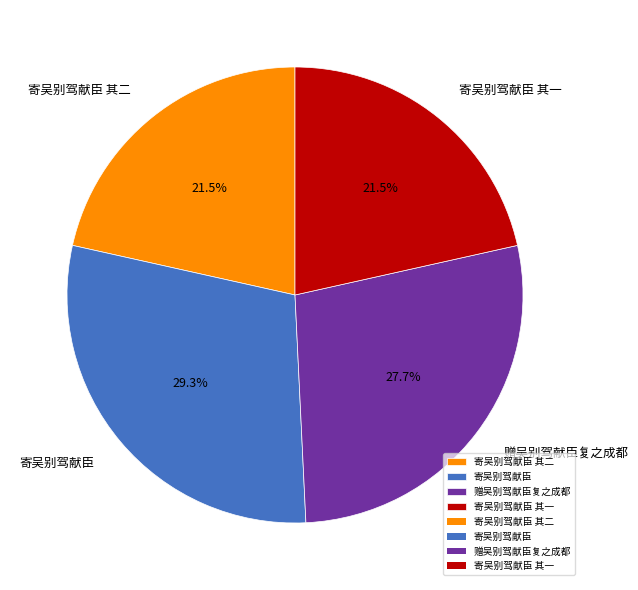

The 赠吴别驾献臣复之成都 slice represents 34% of the pie. True or false?

False